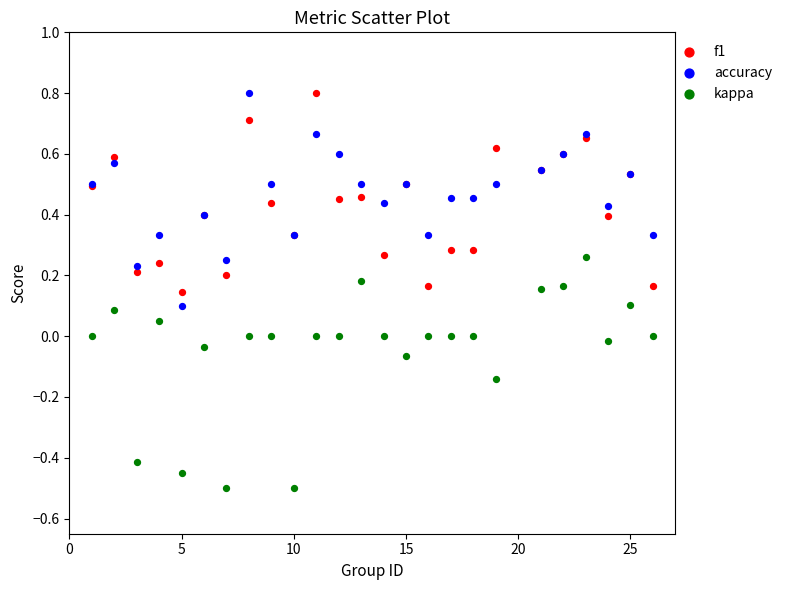

Which series has the widest spread of Y values?

kappa